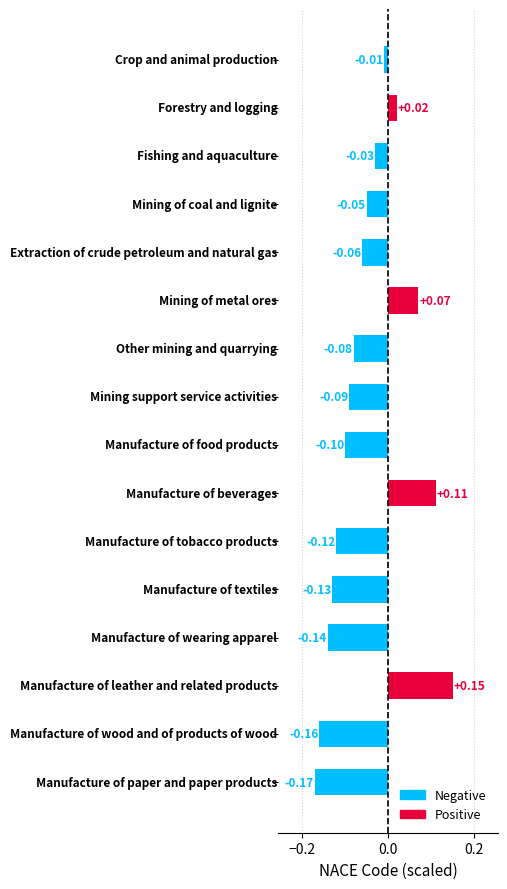

What is the difference between the second highest and second lowest values?

0.3